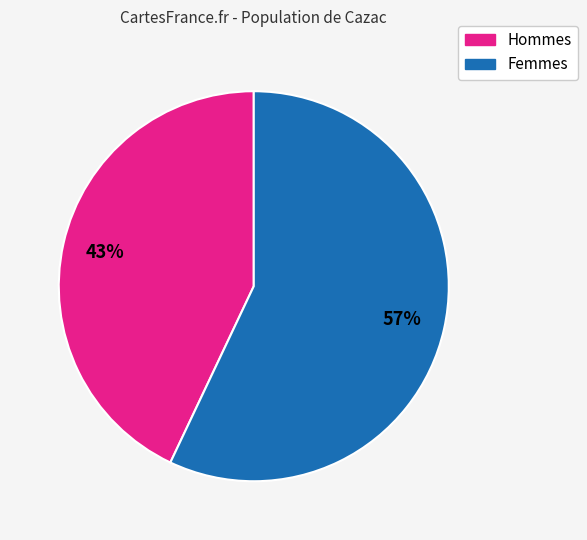

To the nearest percent, what is the difference between the largest and smallest slice percentages?

14%